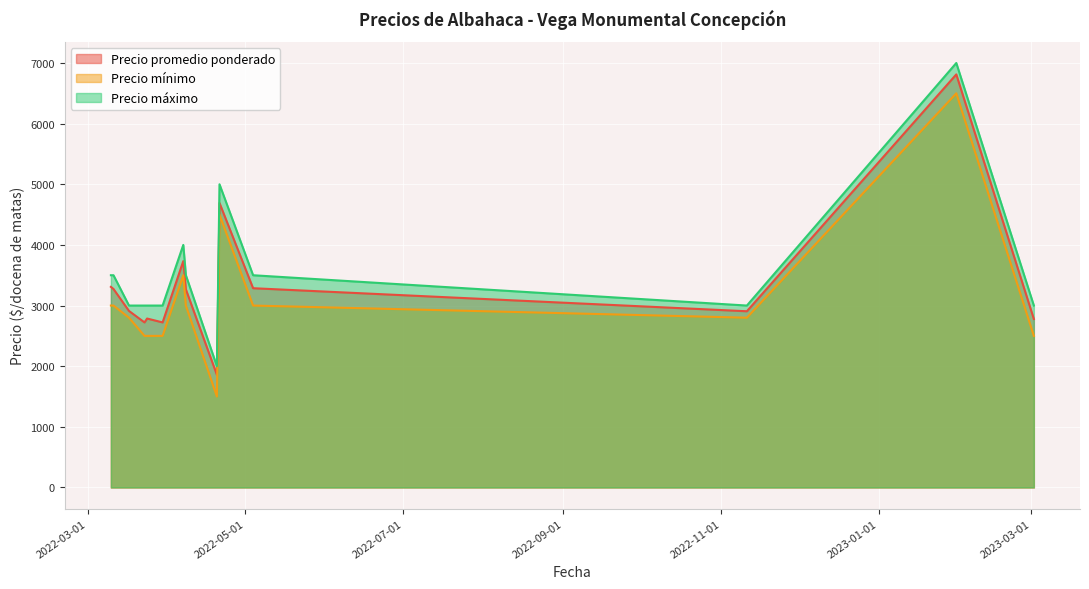

True or false: Precio promedio ponderado and Precio mínimo intersect in this chart.

False